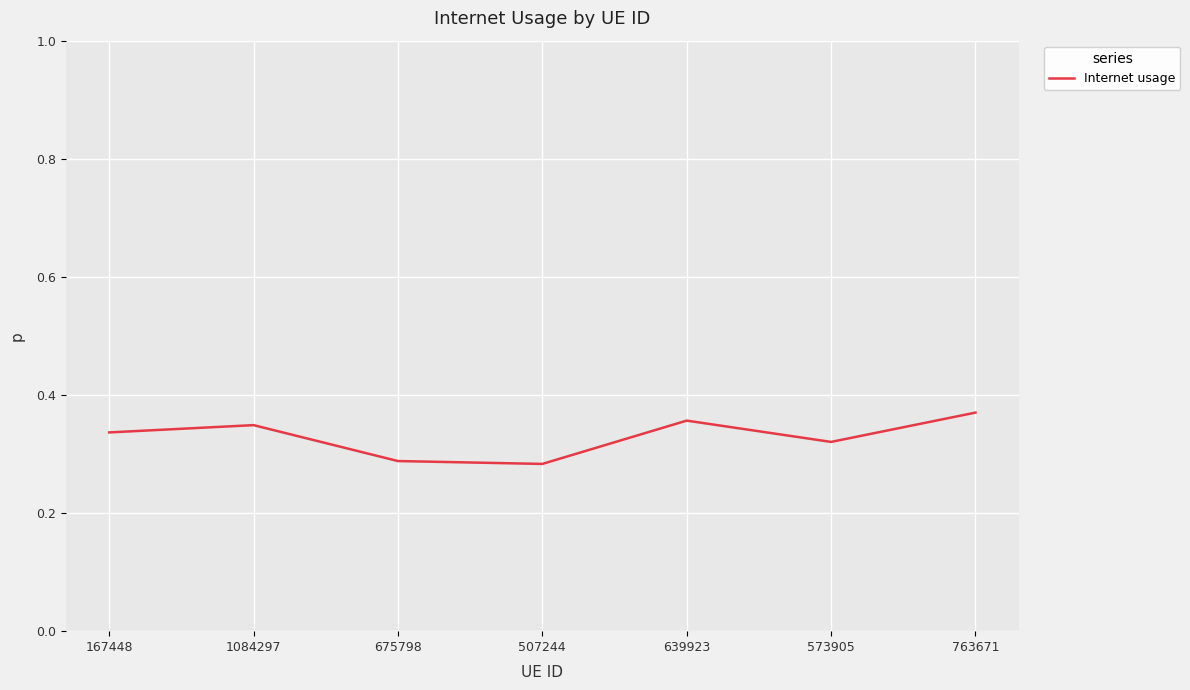

What position from the right is 573905?

2